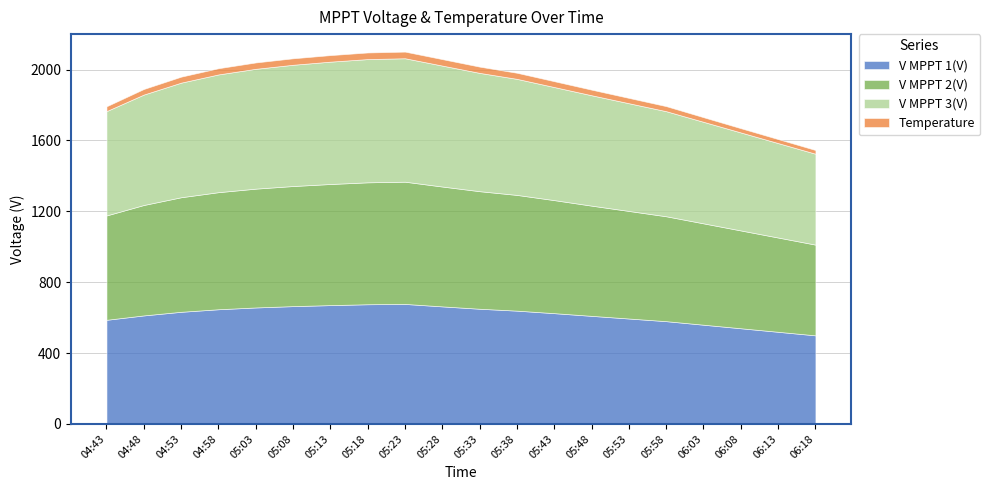

How many data points does each series have?

20